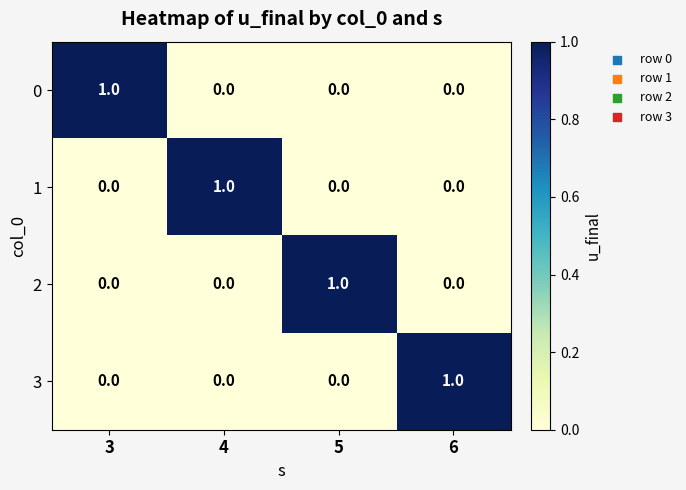

Reading left to right, transcribe all the data shown in this chart.

0: 3=1	4=0	5=0	6=0
1: 3=0	4=1	5=0	6=0
2: 3=0	4=0	5=1	6=0
3: 3=0	4=0	5=0	6=1